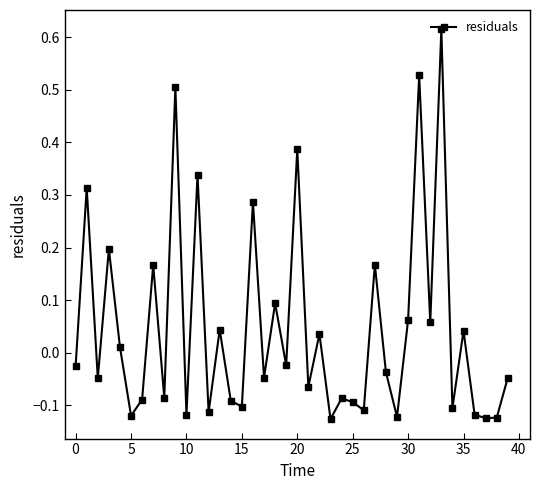

How many values are above zero?

17